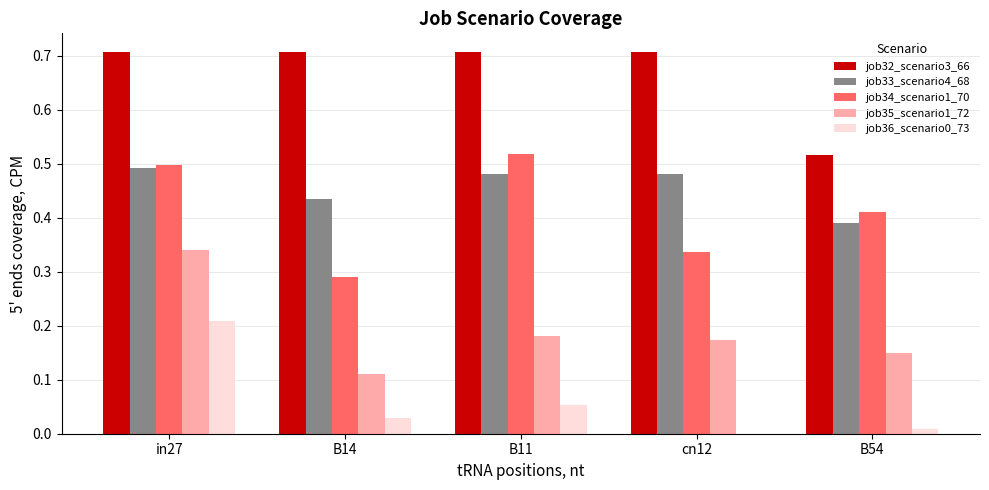

At which label is job32_scenario3_66 closest to 0?

B54